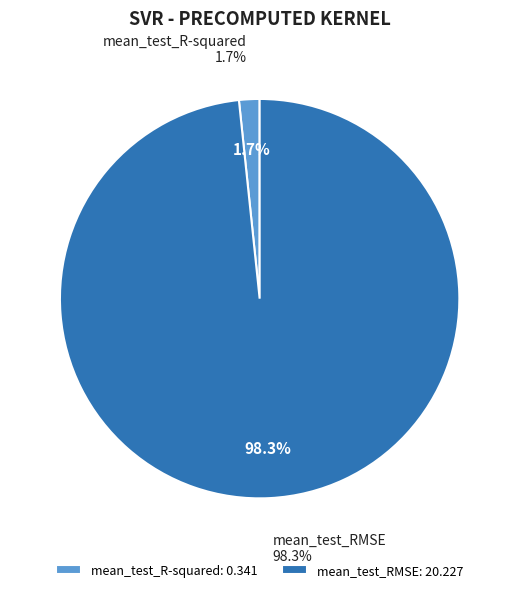

Does any single category account for the majority?

Yes